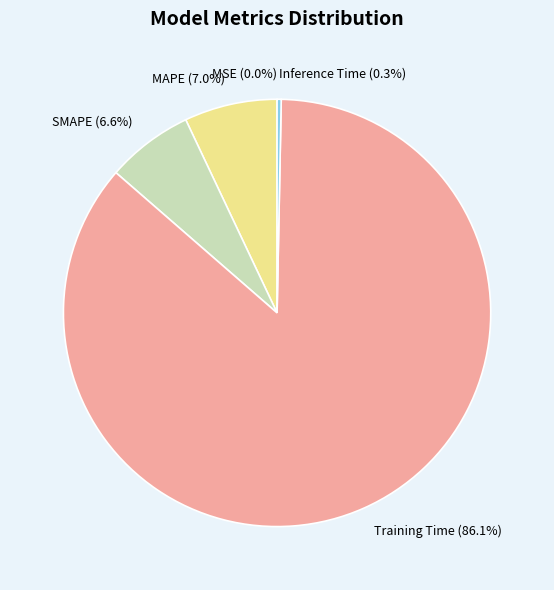

To the nearest percent, what percentage of the pie is SMAPE?

7%